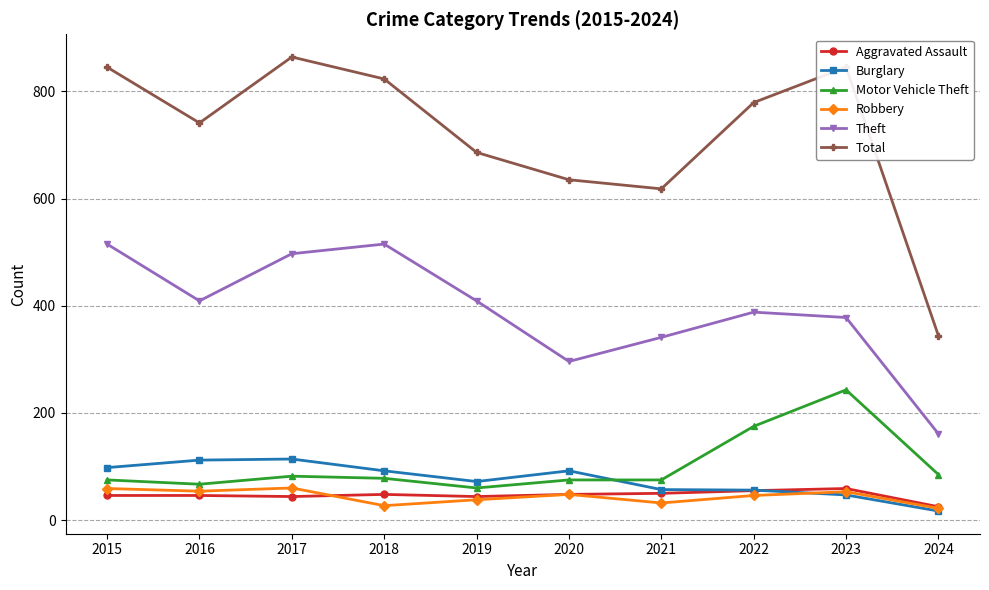

At which label does Total first exceed 779?

2015